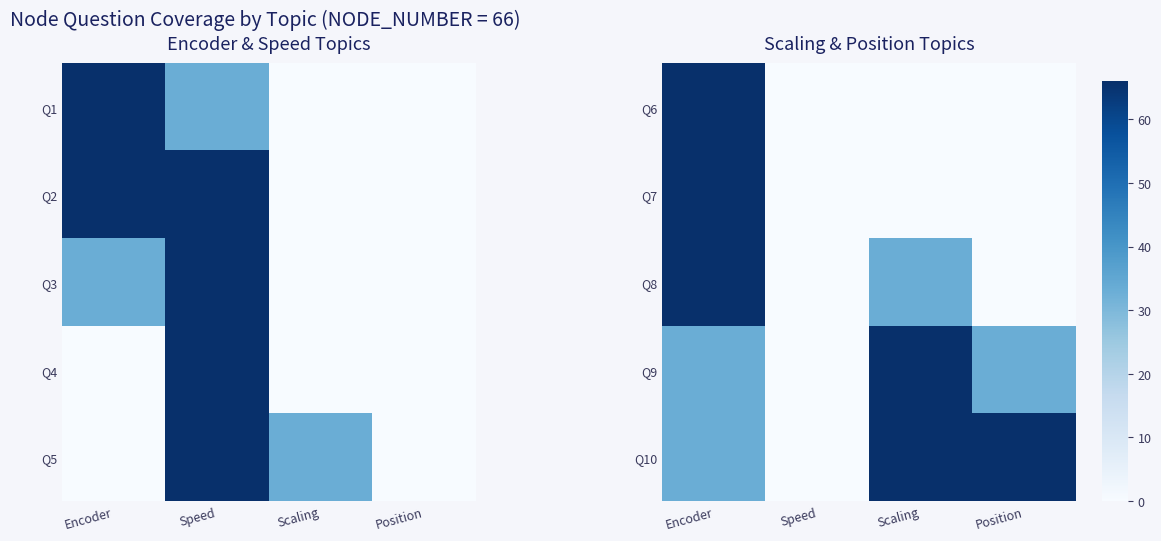

Rank the series at Encoder from highest to lowest value.

Q6, Q7, Q8, Q9, Q10